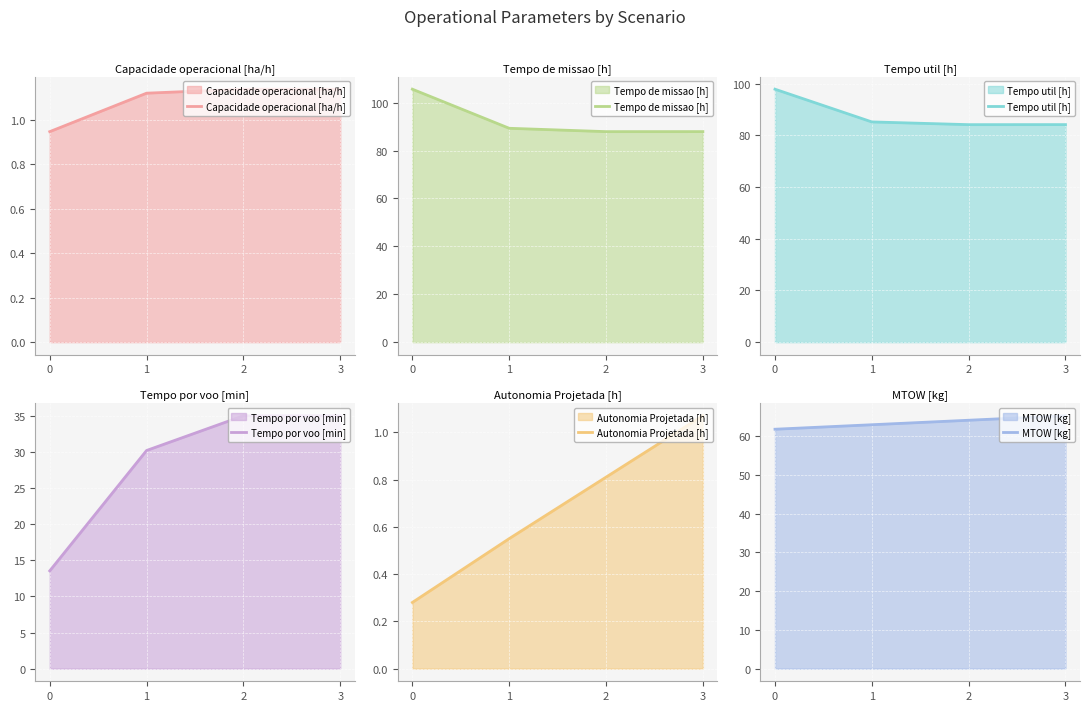

How many values in the Tempo de missao [h] series are below 89?

2